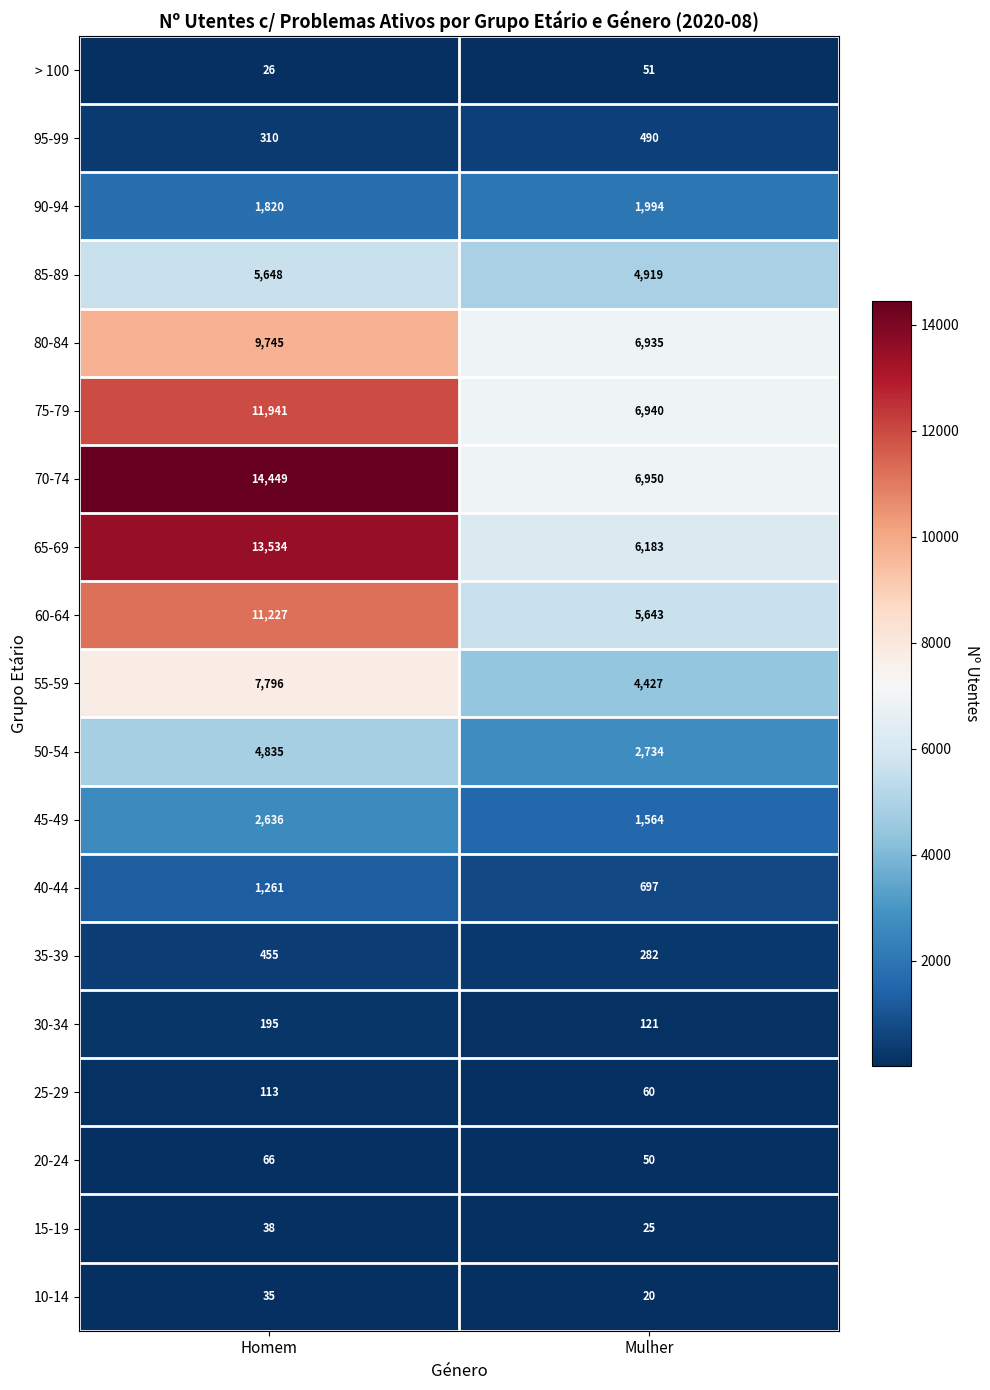

Rank the series at Homem from highest to lowest value.

70-74, 65-69, 75-79, 60-64, 80-84, 55-59, 85-89, 50-54, 45-49, 90-94, 40-44, 35-39, 95-99, 30-34, 25-29, 20-24, 15-19, 10-14, > 100